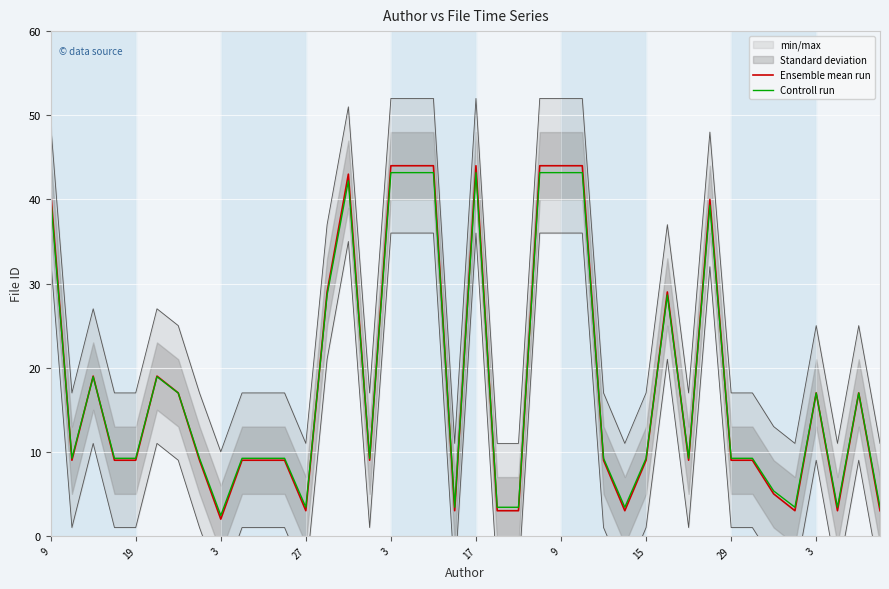

True or false: Controll run and Ensemble mean run intersect in this chart.

True